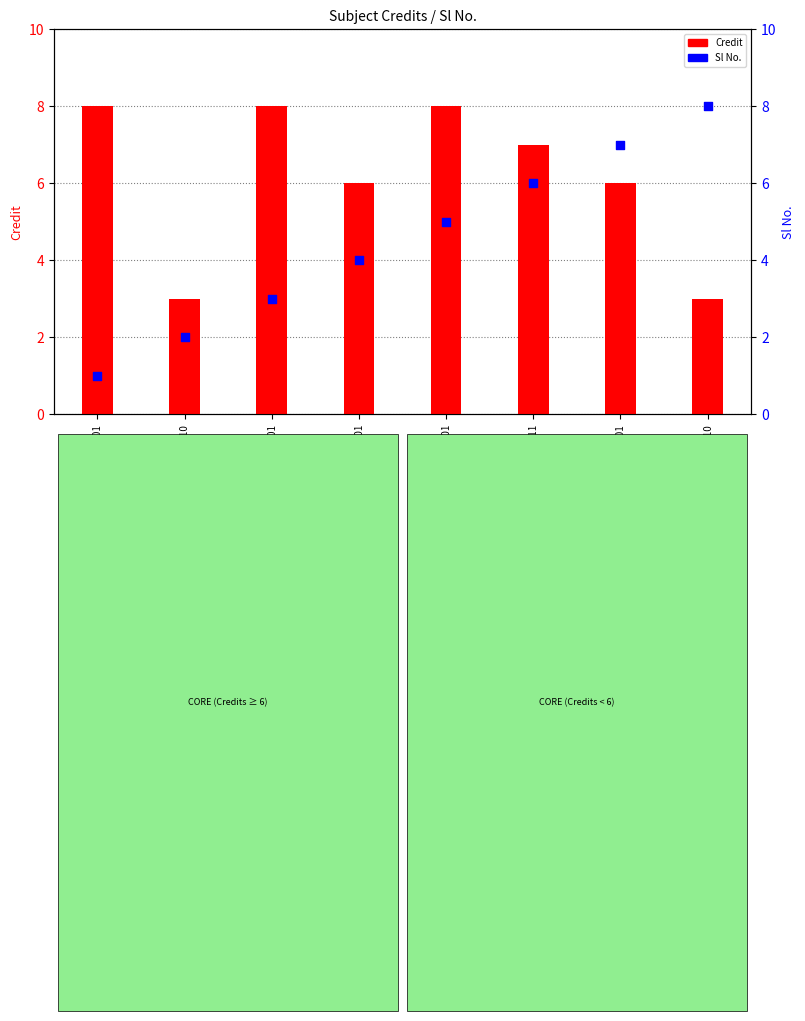

Which series has the widest spread of Y values?

Sl No.